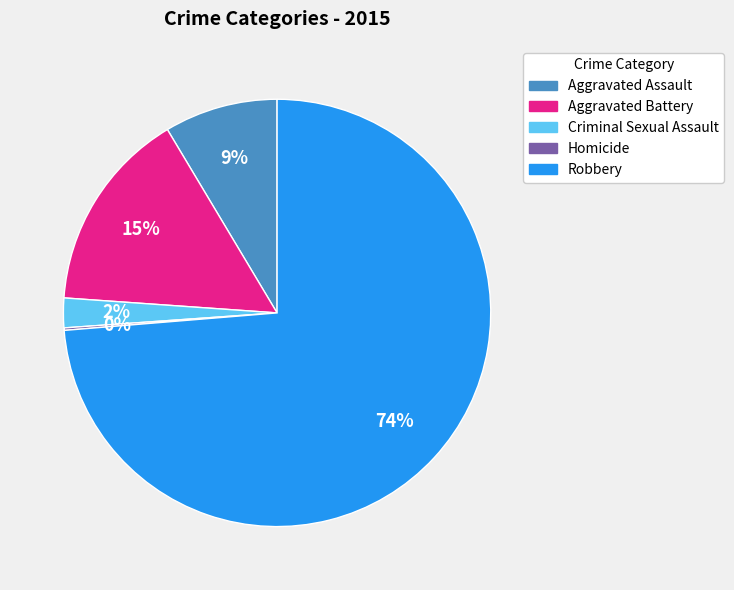

To the nearest percent, what is the difference between the Aggravated Assault and Robbery slice percentages?

65%